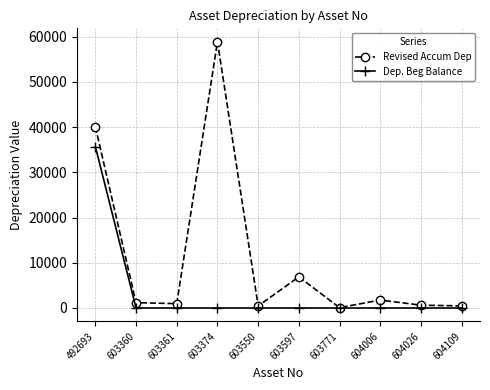

What is the sum of the Revised Accum Dep values at 604109 and 492693?

40570.3